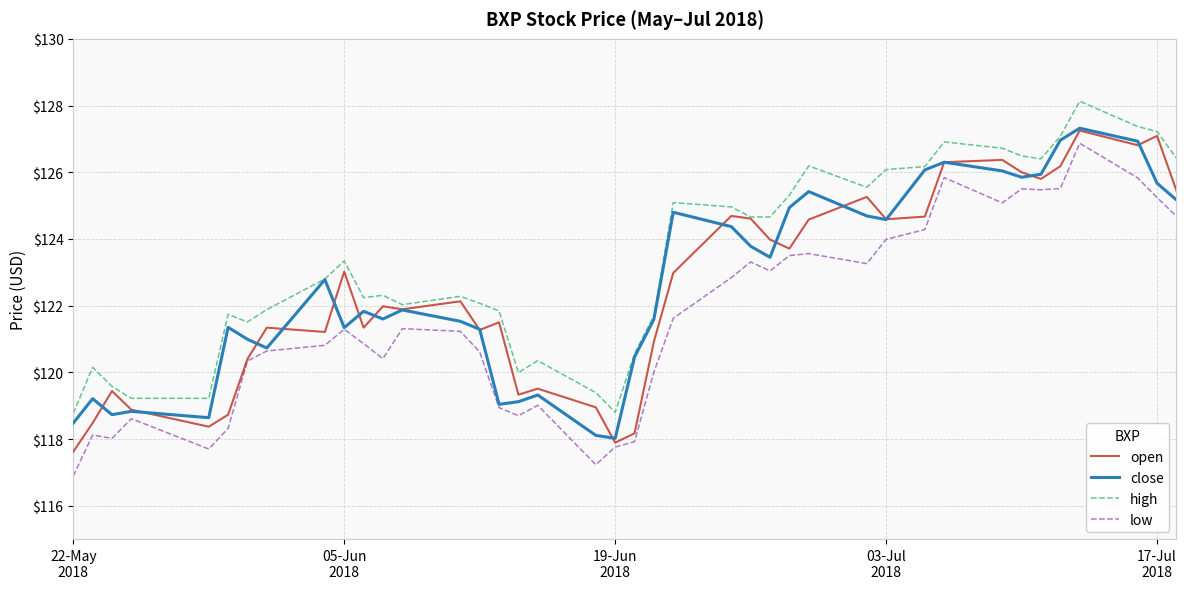

What are all the series names shown in the legend?

open, close, high, low